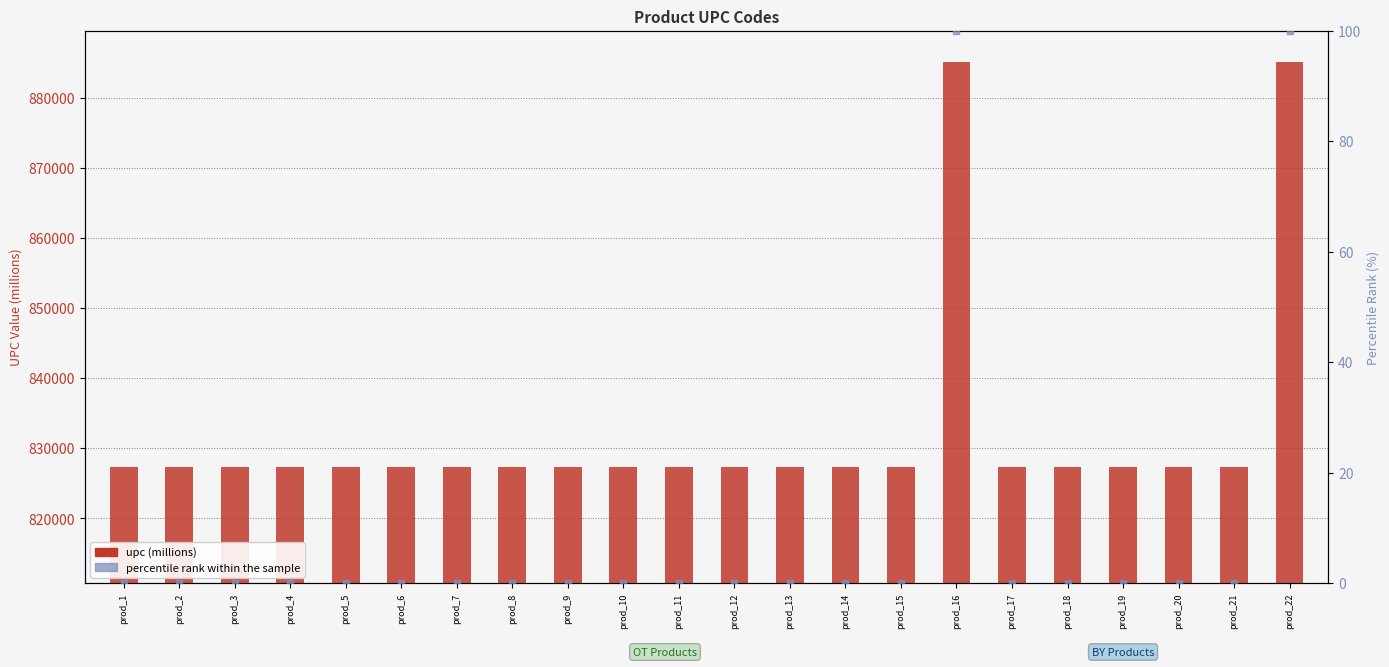

What are all the series names shown in the legend?

upc (millions), percentile rank within the sample